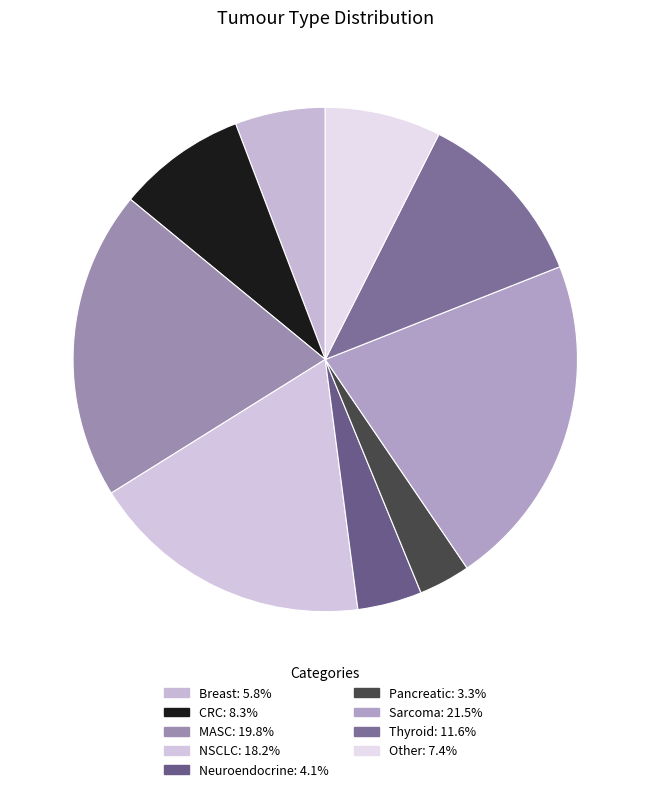

Is CRC the majority of the pie?

No